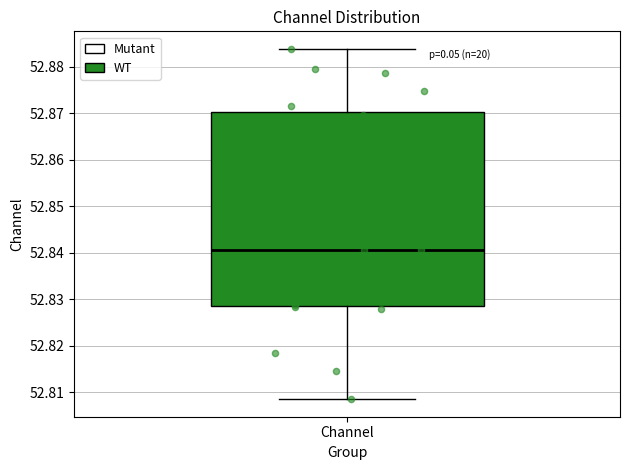

Transcribe this box plot: give where the median line is, the range the box spans, and where the two whiskers end, as read against the y-axis. The values are not printed on the chart, so give them approximately, as read against the axis.

median 52.841, box 52.829 to 52.870, whiskers 52.808 to 52.884